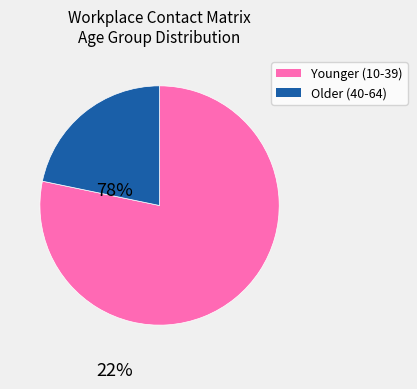

What is the smallest slice in the pie chart?

Older (40-64)